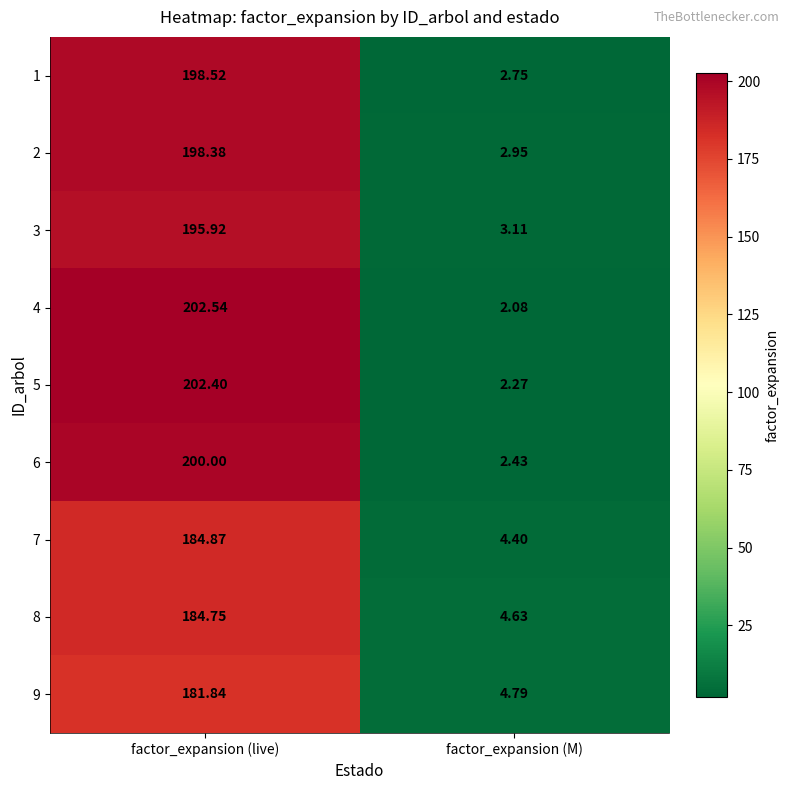

Is the value of 3 at factor_expansion (live) greater than the value of 5 at factor_expansion (live)?

No